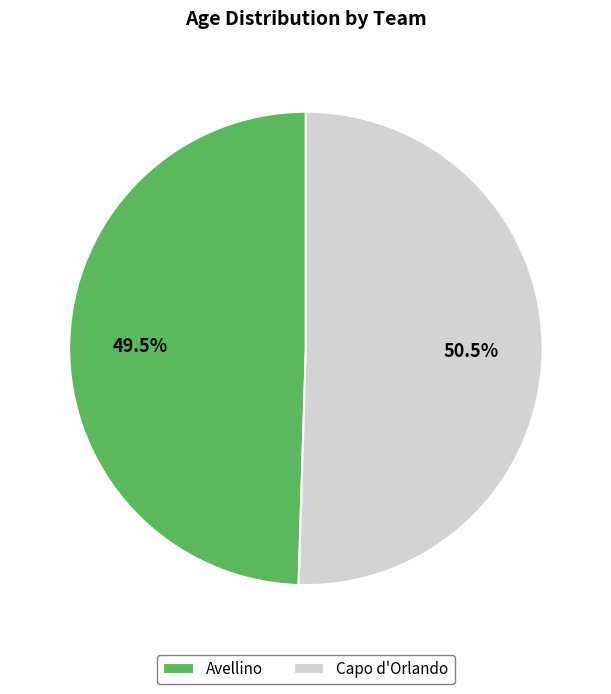

What is the ratio of the value at Avellino to the value at Capo d'Orlando?

1.0